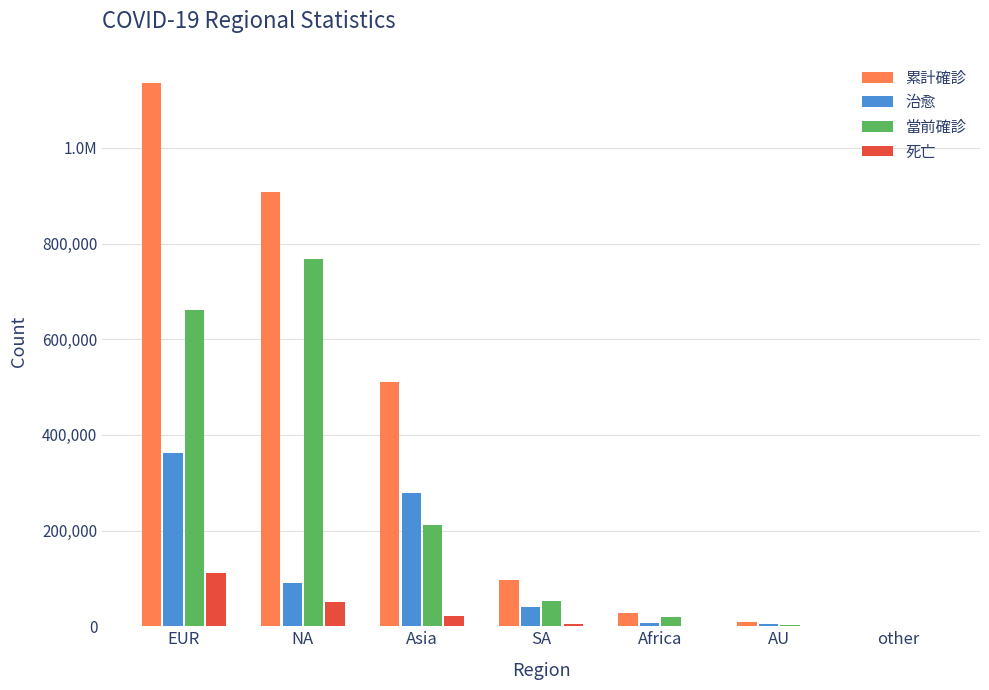

What is the label of the 3rd bar from the right?

Africa